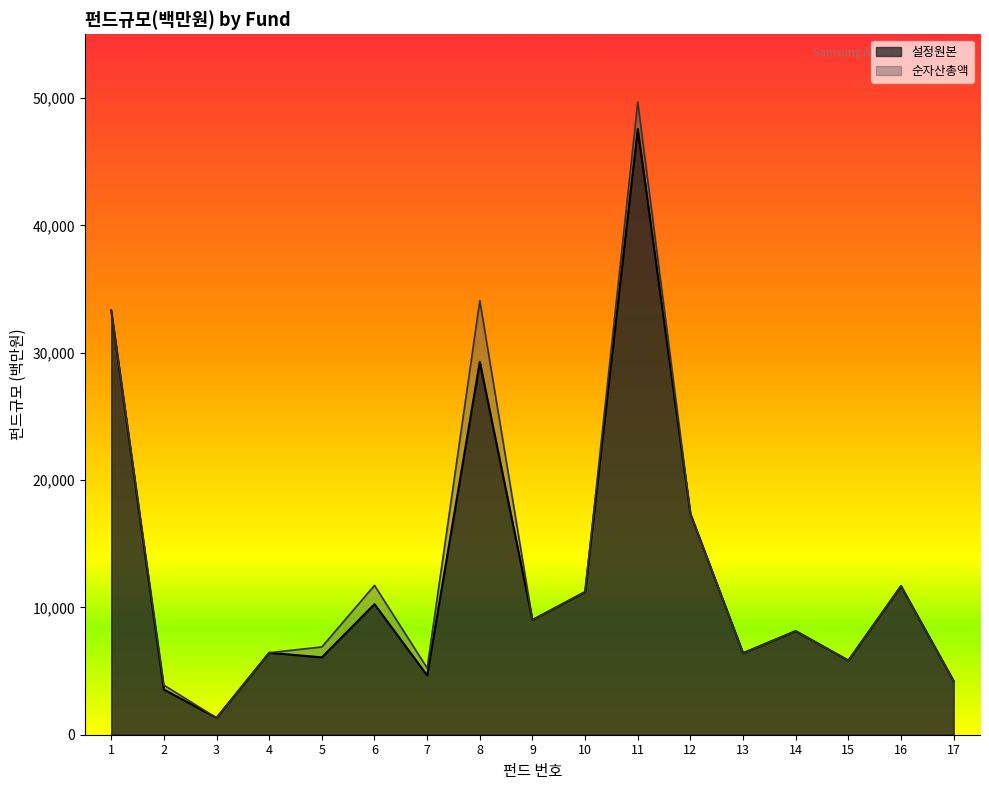

How many values in the 설정원본 series exceed 8142?

8